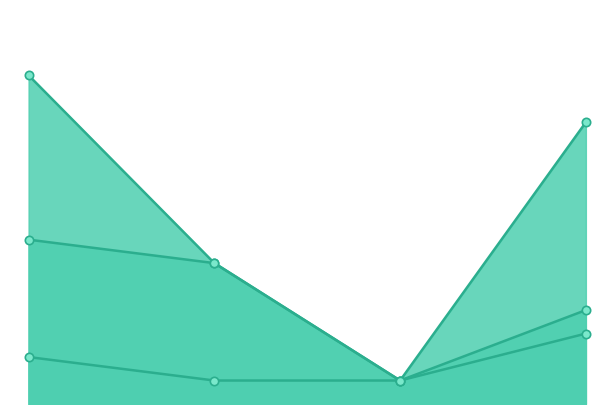

What is the smallest value displayed?

1